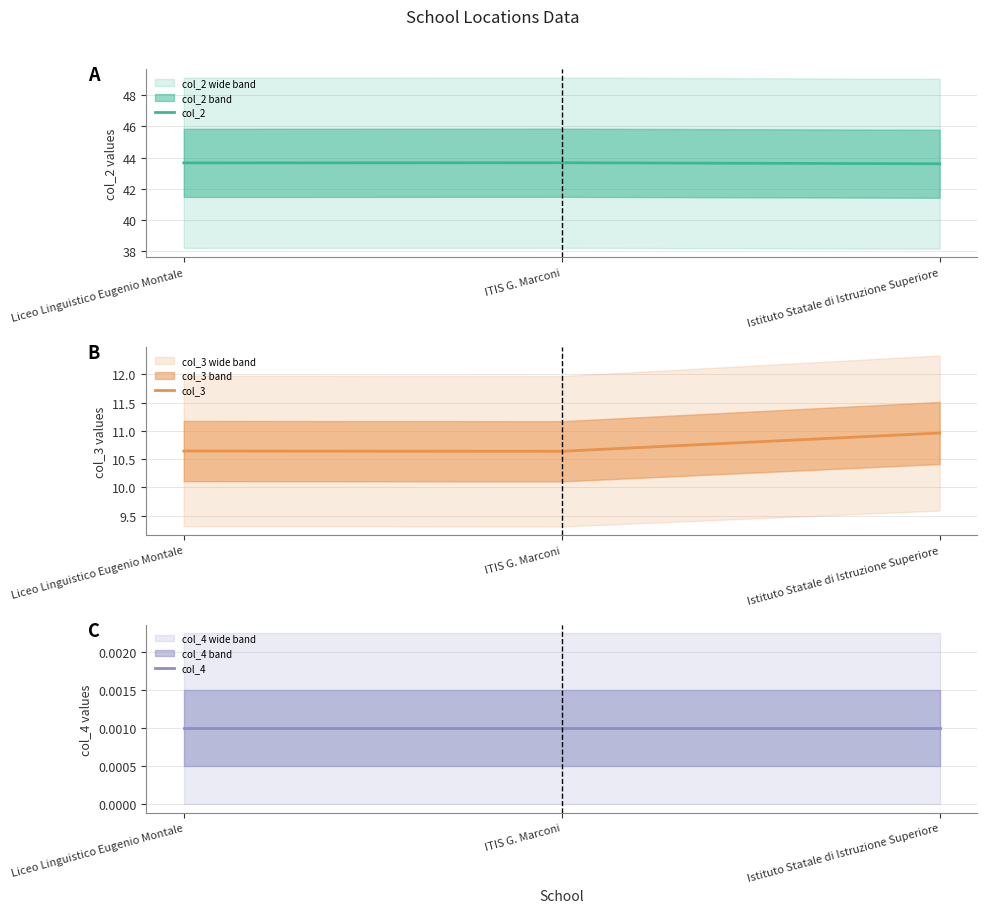

Is this an area chart (filled region under the line)?

No